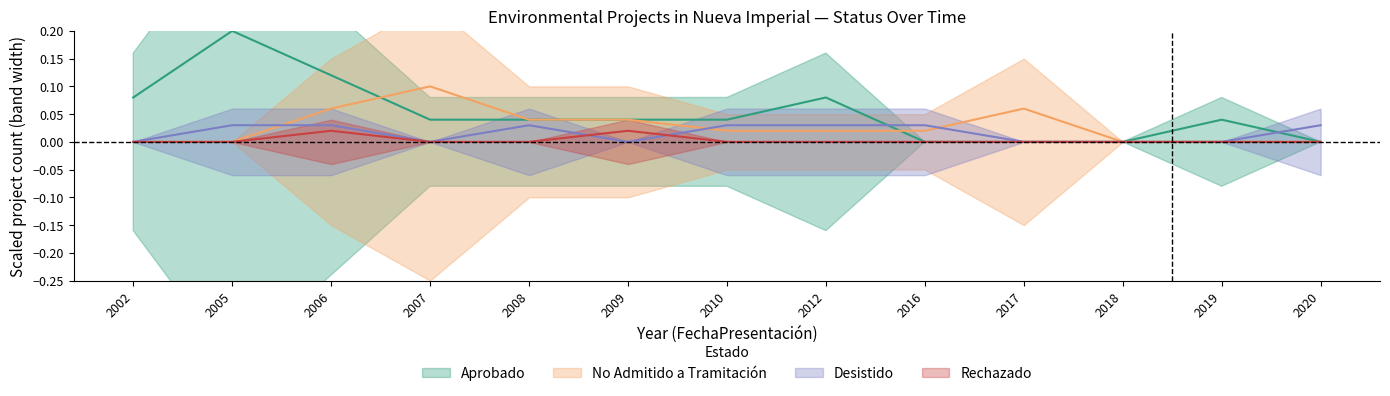

What is the sum of all No Admitido a Tramitación values?

0.4